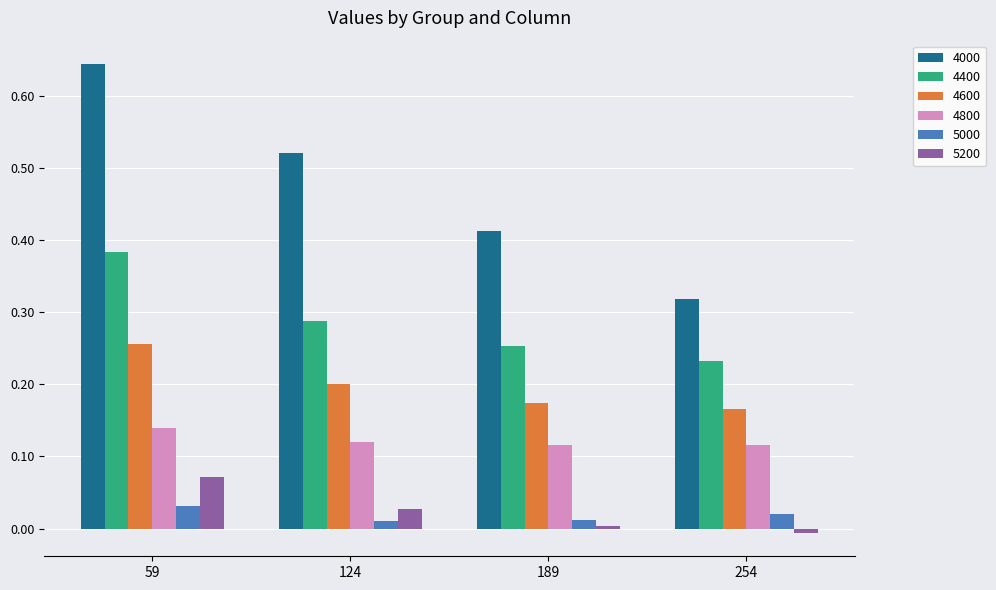

List the labels in order of 4600 value, largest first.

59, 124, 189, 254